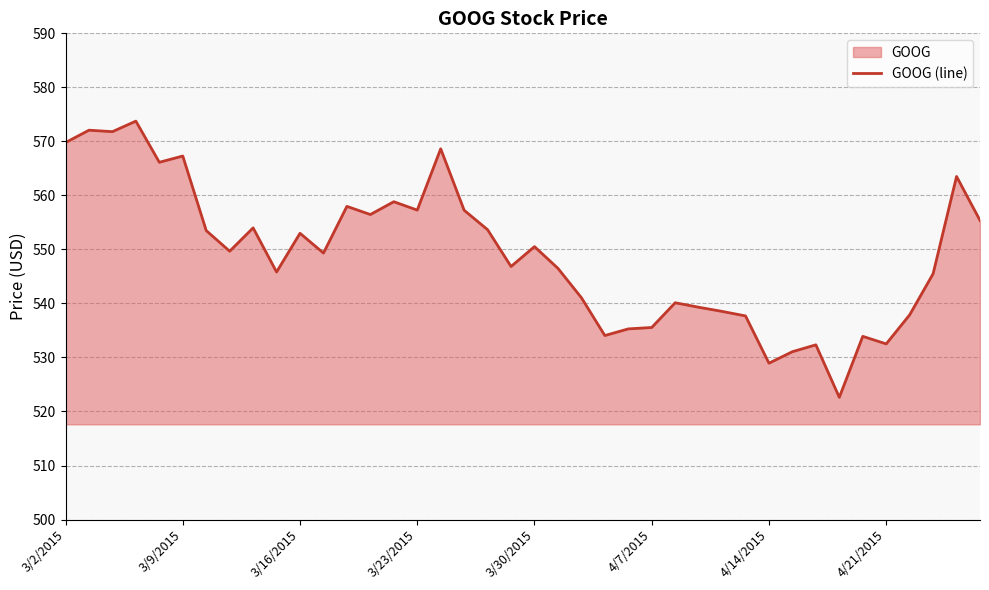

What is the ratio of the value at 4/7/2015 to the value at 3/23/2015?

1.0